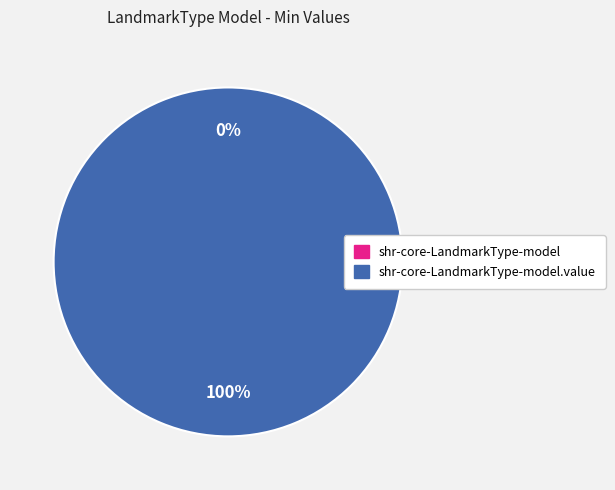

Which slice is the largest?

shr-core-LandmarkType-model.value